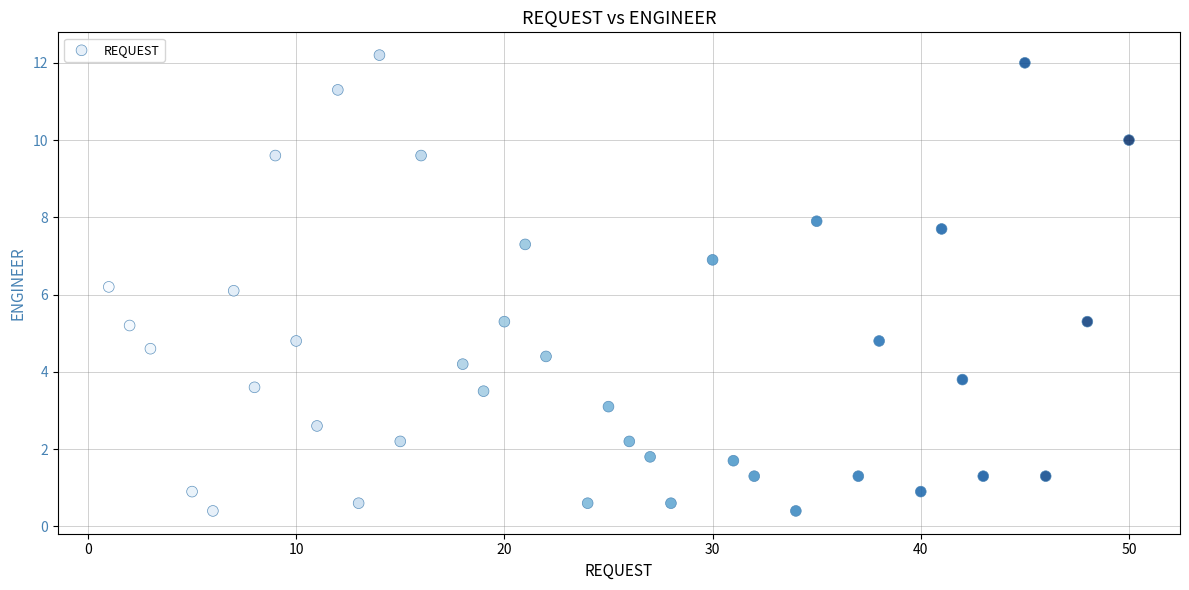

What is the range of X values (max minus min)?

49.0